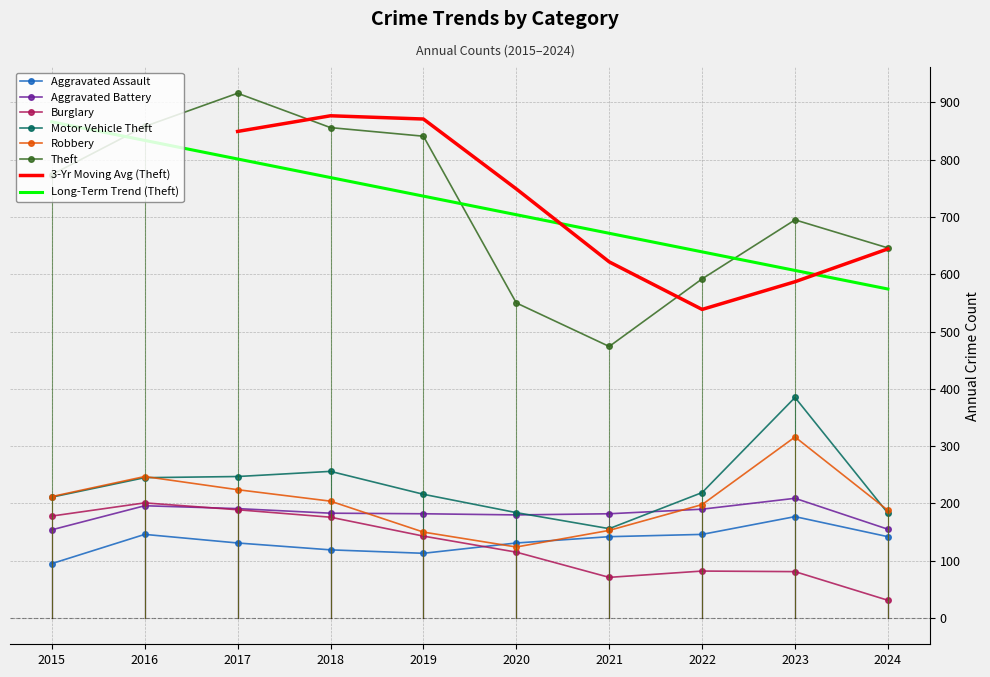

Is the value of Burglary at 2015 greater than the value of Motor Vehicle Theft at 2021?

Yes